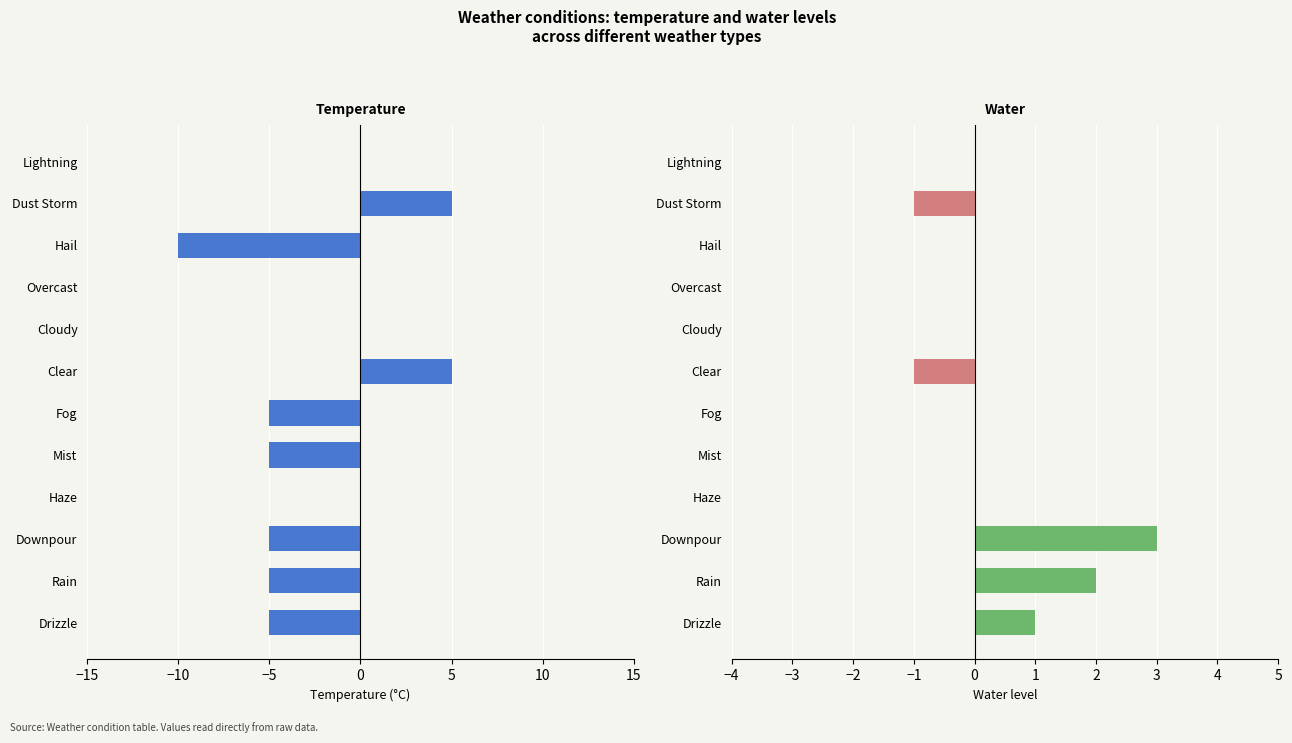

Which series changed the most between Drizzle and Cloudy?

Temperature